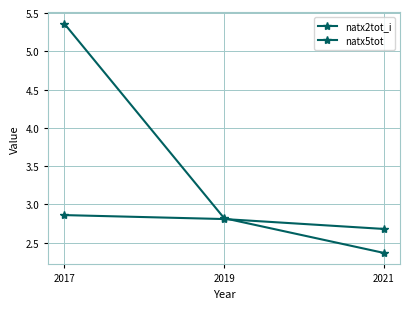

Reading right to left, list all the values displayed in this chart.

natx2tot_i: 2021=2.4	2019=2.8	2017=5.4
natx5tot: 2021=2.7	2019=2.8	2017=2.9